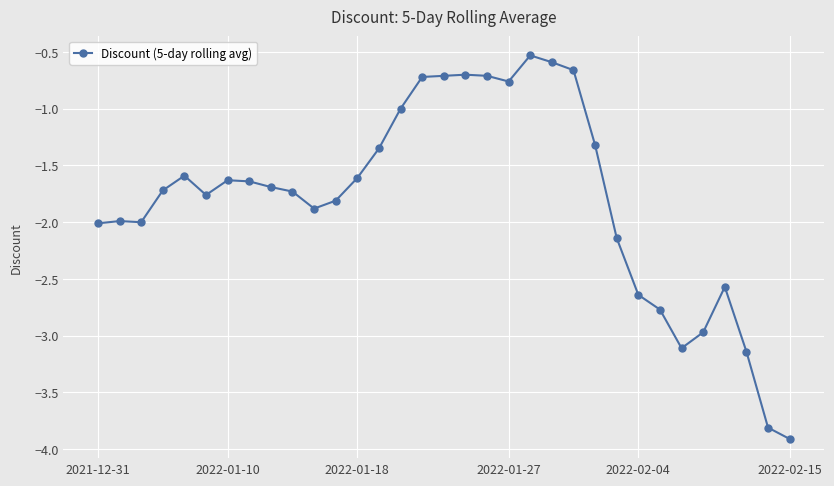

What is the value of the 24th point from the left?

-1.3